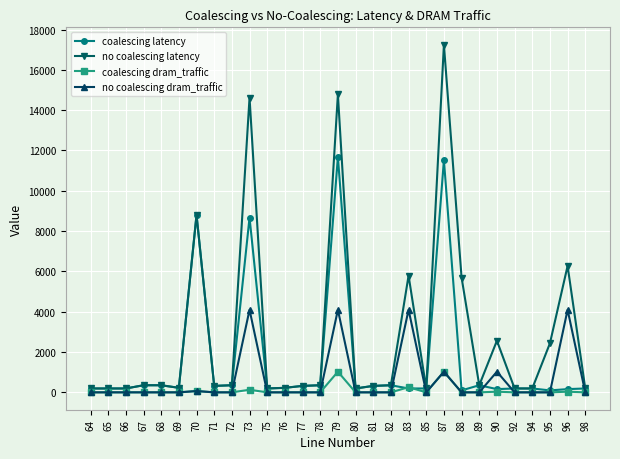

In no coalescing dram_traffic, how many points are higher than both neighbors (excluding endpoints)?

7